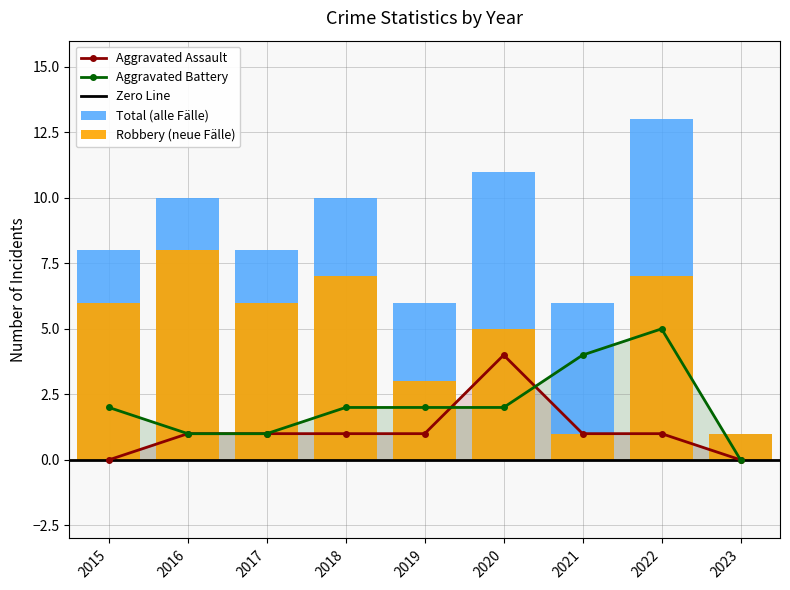

What is the difference between the highest and lowest values at 2016?

9